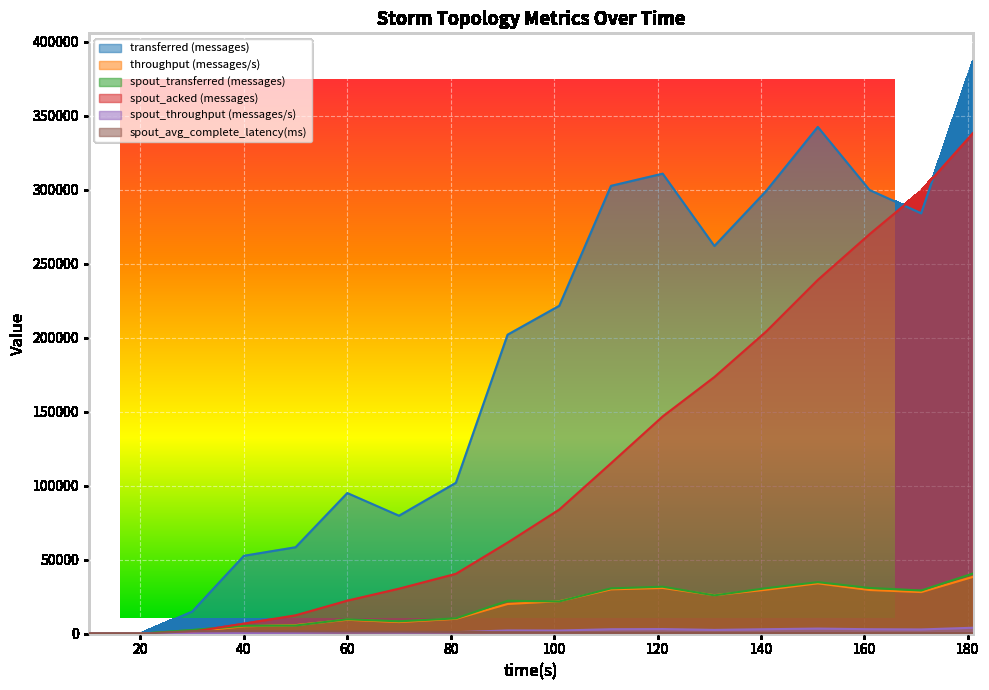

How many data points does each series have?

18